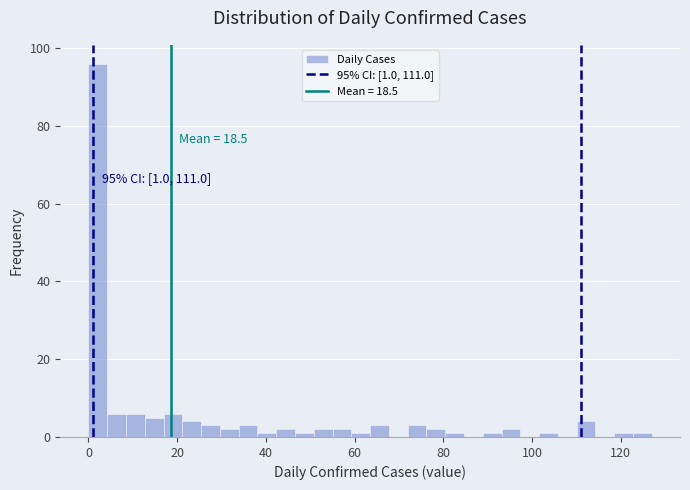

Read against the x-axis, roughly where is the centre of the tallest bar?

2